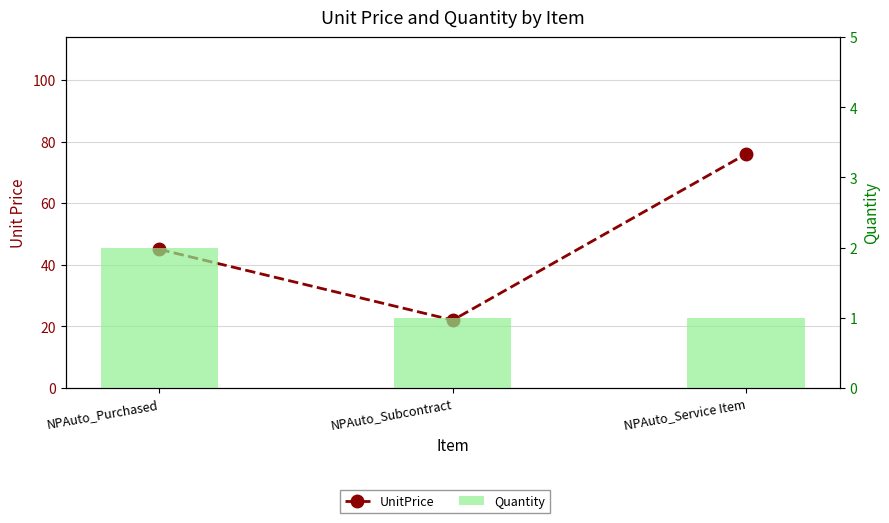

Is it true that Quantity equals 1 at NPAuto_Purchased?

False